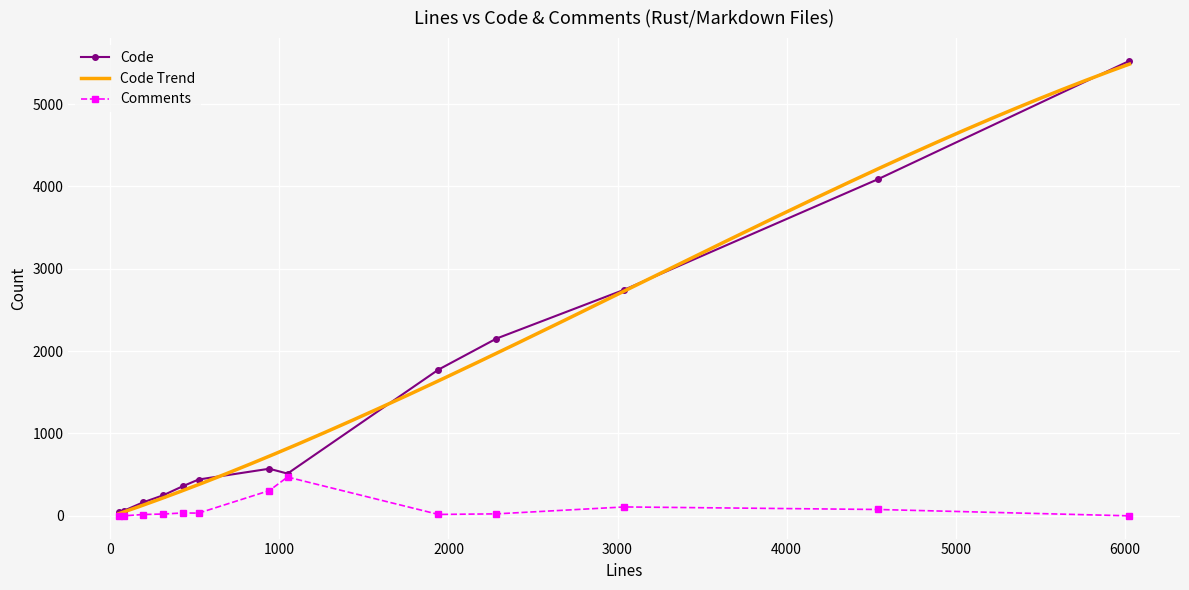

What is the value of the Code point at the 4th from the left?

249